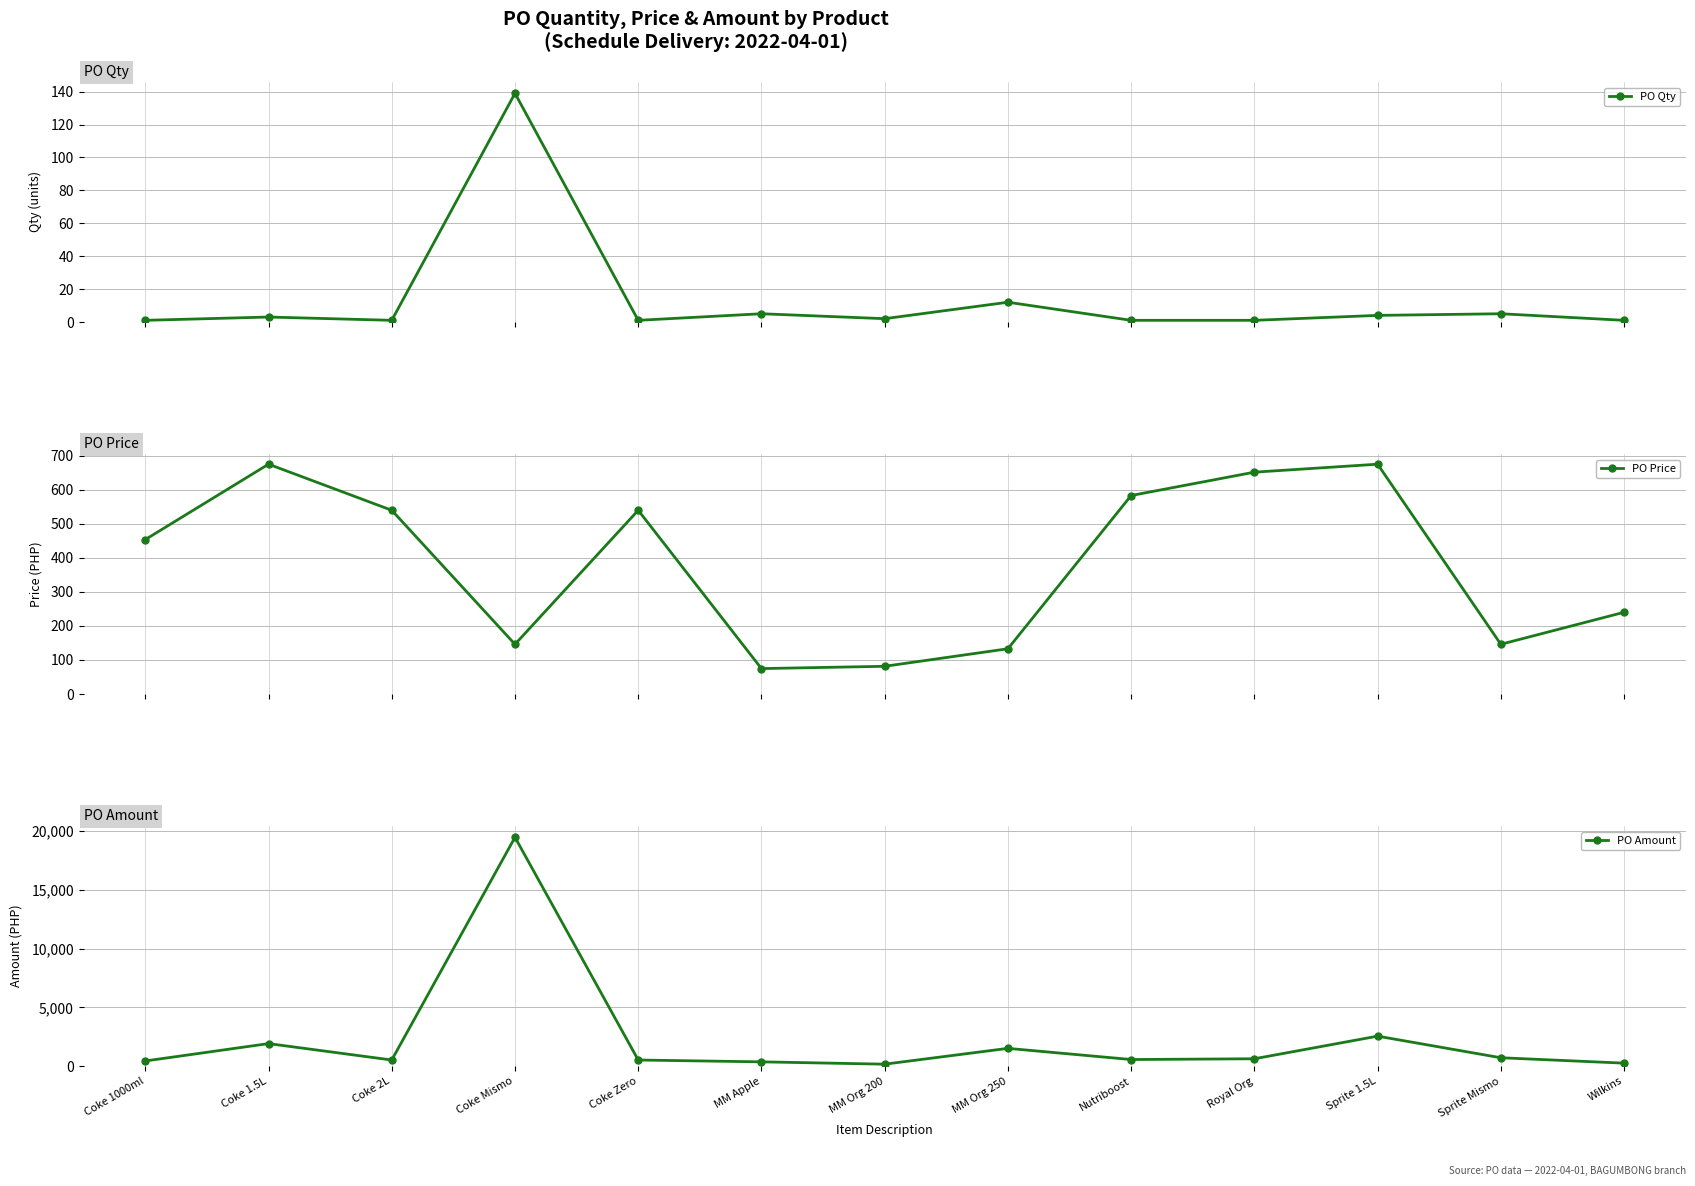

Rank the series by their maximum value, from lowest to highest.

PO Qty, PO Price, PO Amount